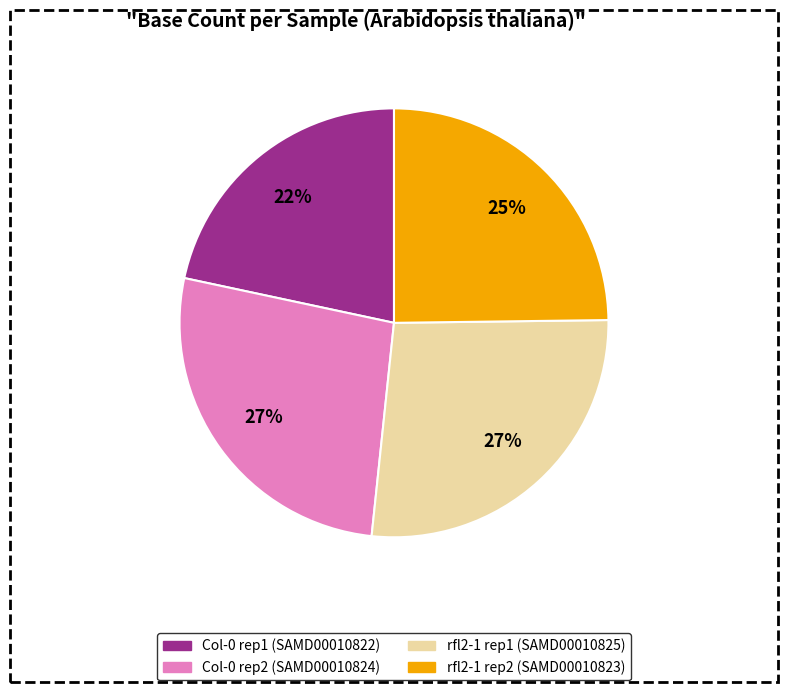

To the nearest percent, what is the difference between the largest and smallest slice percentages?

5%